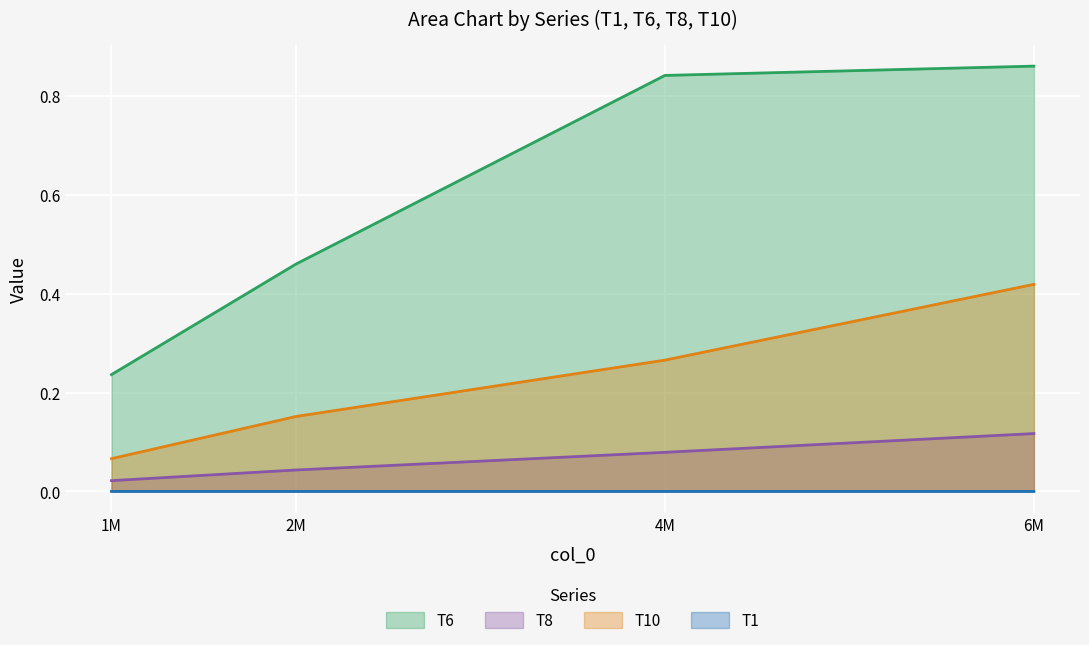

The value of T6 at 2M is 0.2. True or false?

False